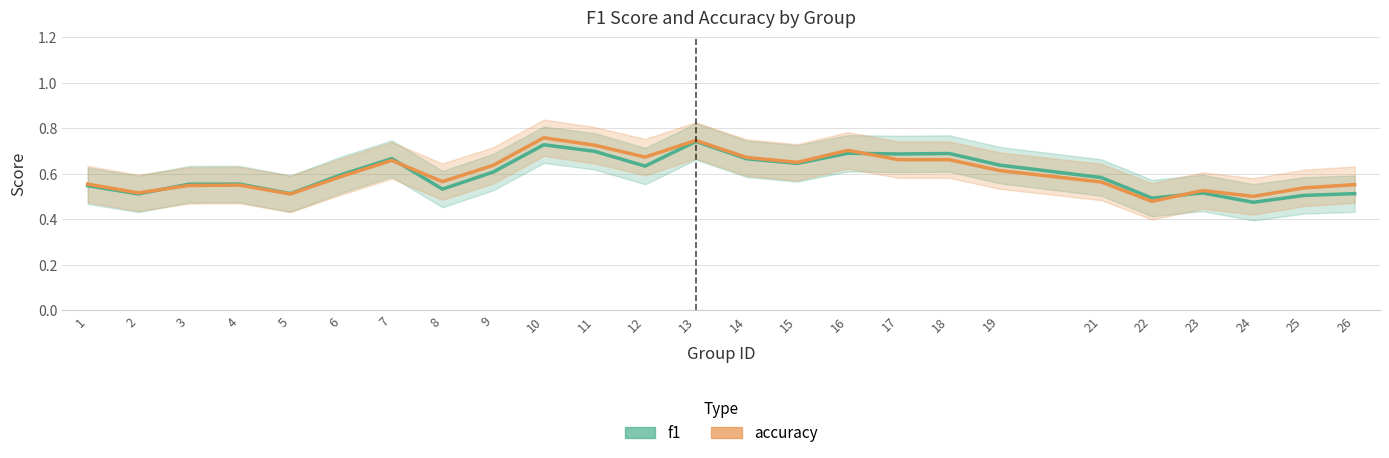

Is this an area chart (filled region under the line)?

No